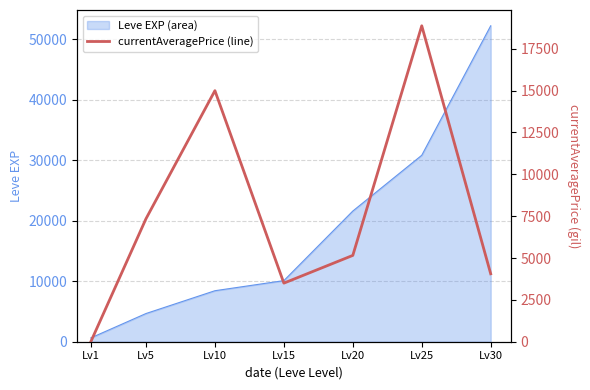

What is the approximate value at Lv5?

7345.4